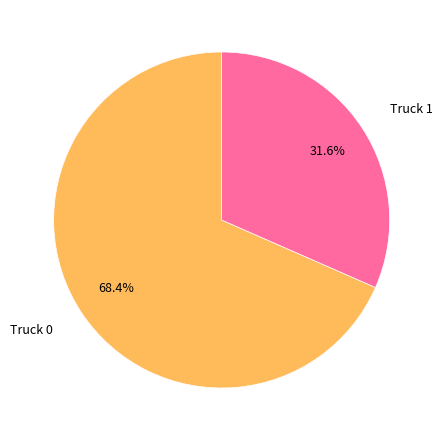

True or false: Truck 1 accounts for 38% of the total.

False